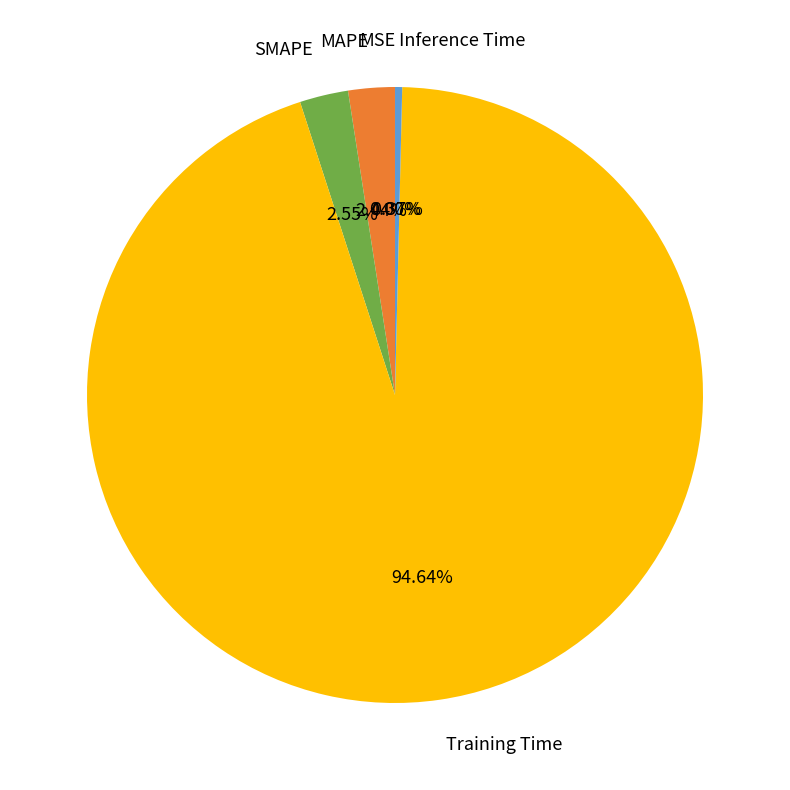

What is the majority slice?

Training Time